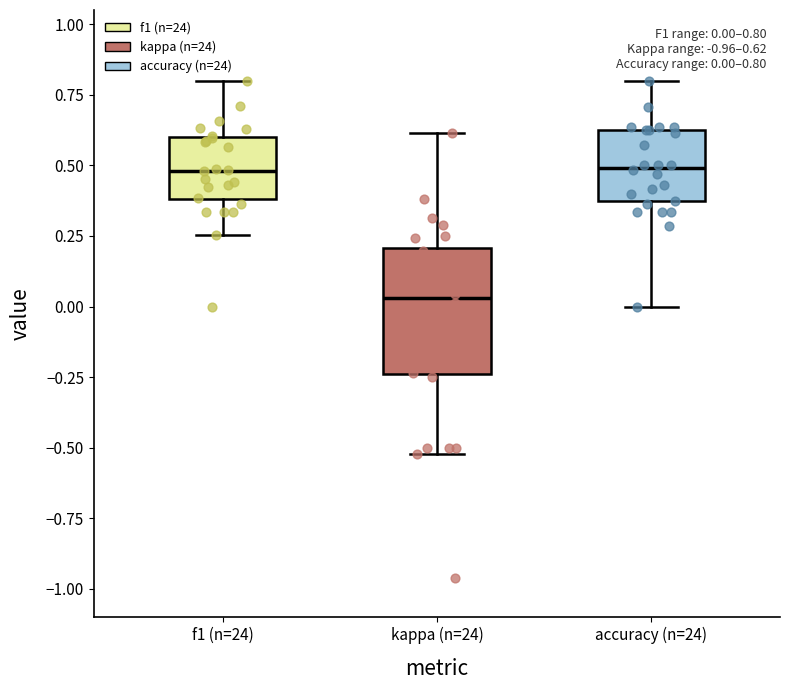

Comparing the boxes themselves (not the whiskers), which one is the tallest?

kappa (n=24)